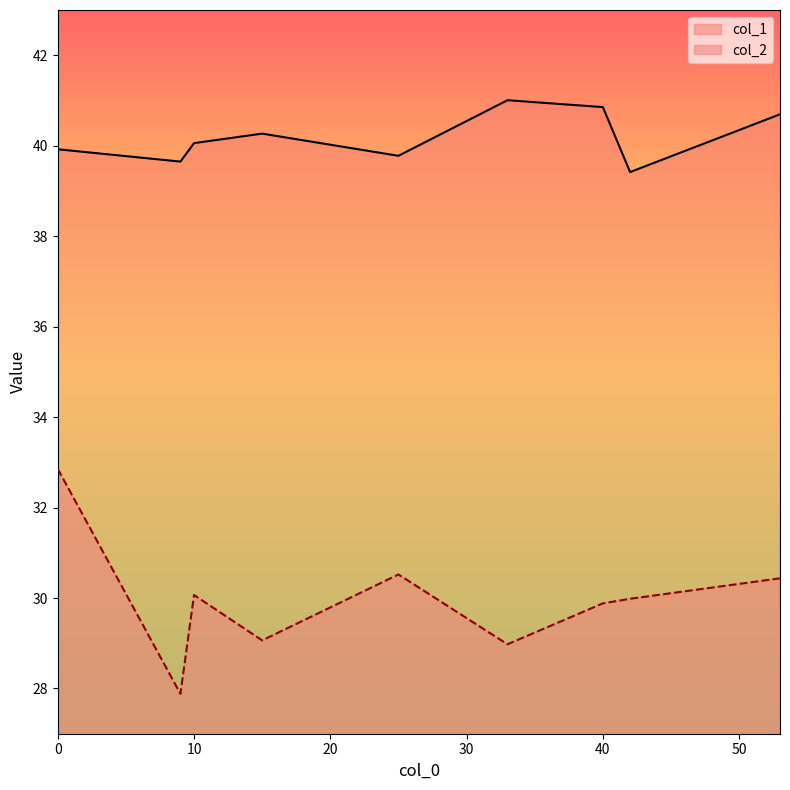

Read the col_1 value at 0.

39.9